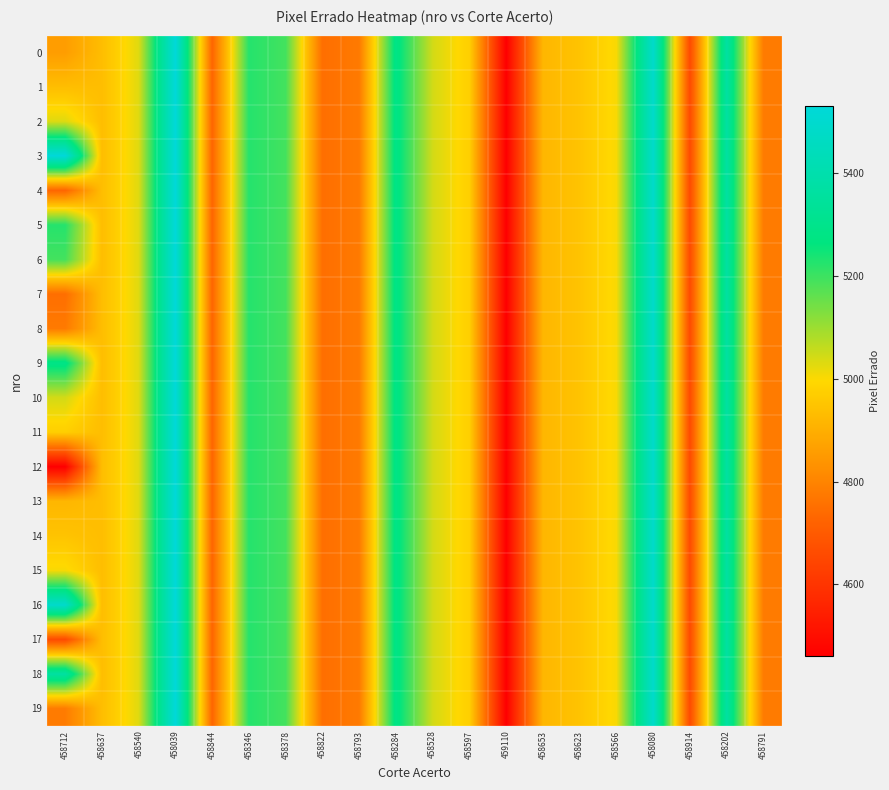

At how many categories does at least one series exceed 5435?

3